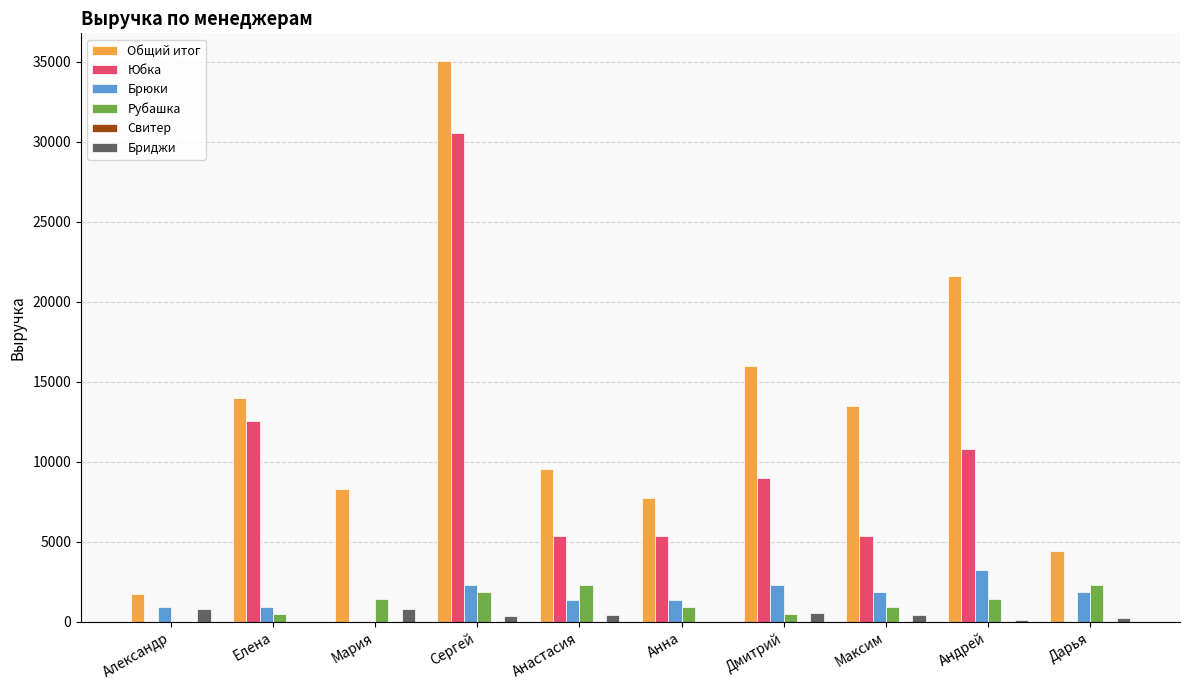

At which category is the sum across all series the highest?

Сергей